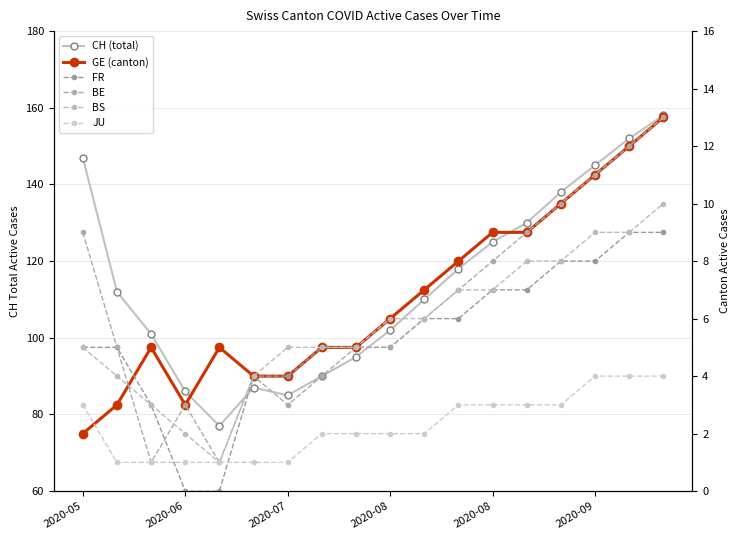

The CH (total) series shows 96 at 16. True or false?

False